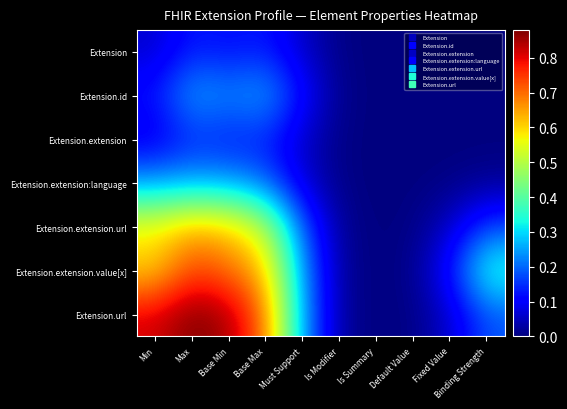

Which series has the widest spread of values?

Extension.url